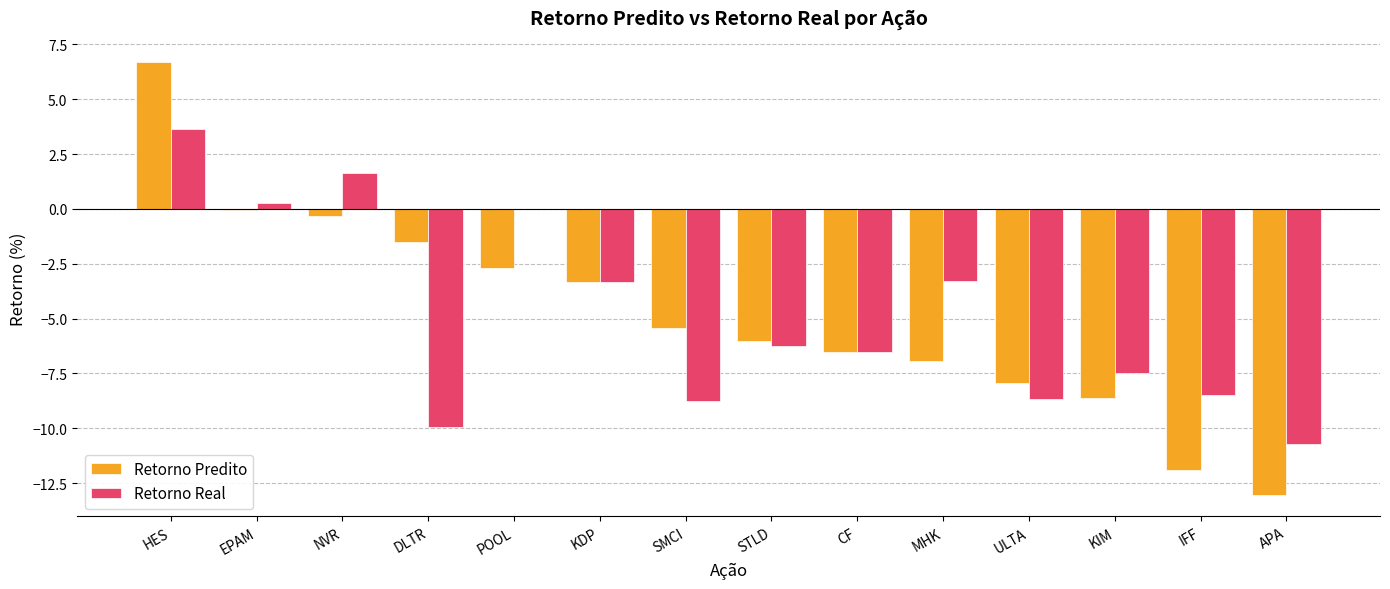

True or false: Retorno Real has a value of -1.6 at STLD.

False